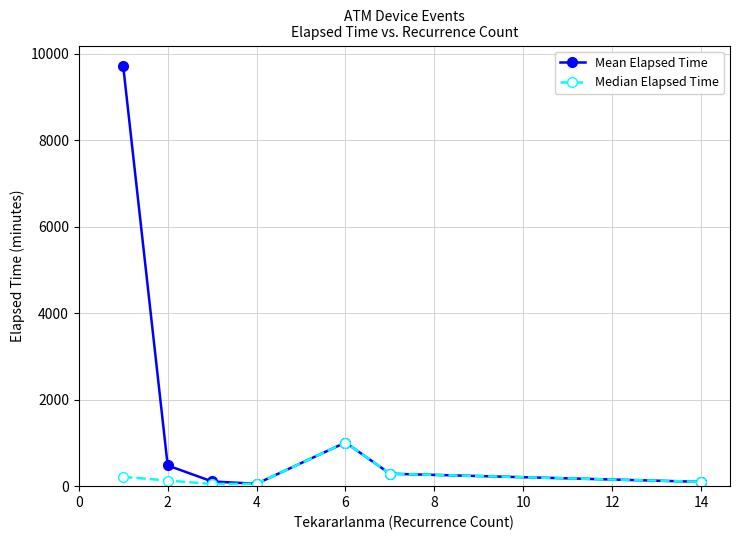

How many data points in Median Elapsed Time are less than 130?

3